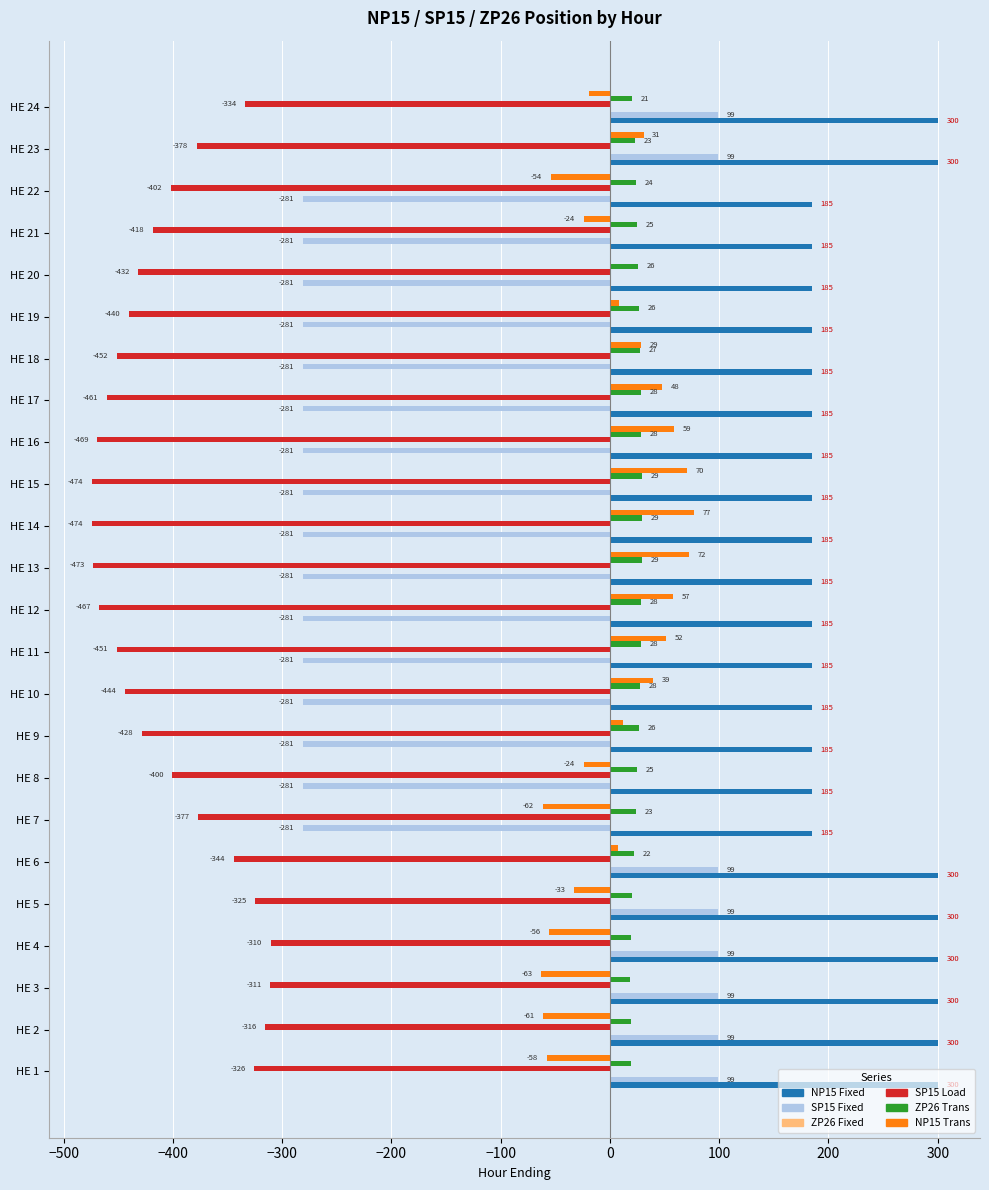

Read the SP15 Load value at HE 24.

-333.7